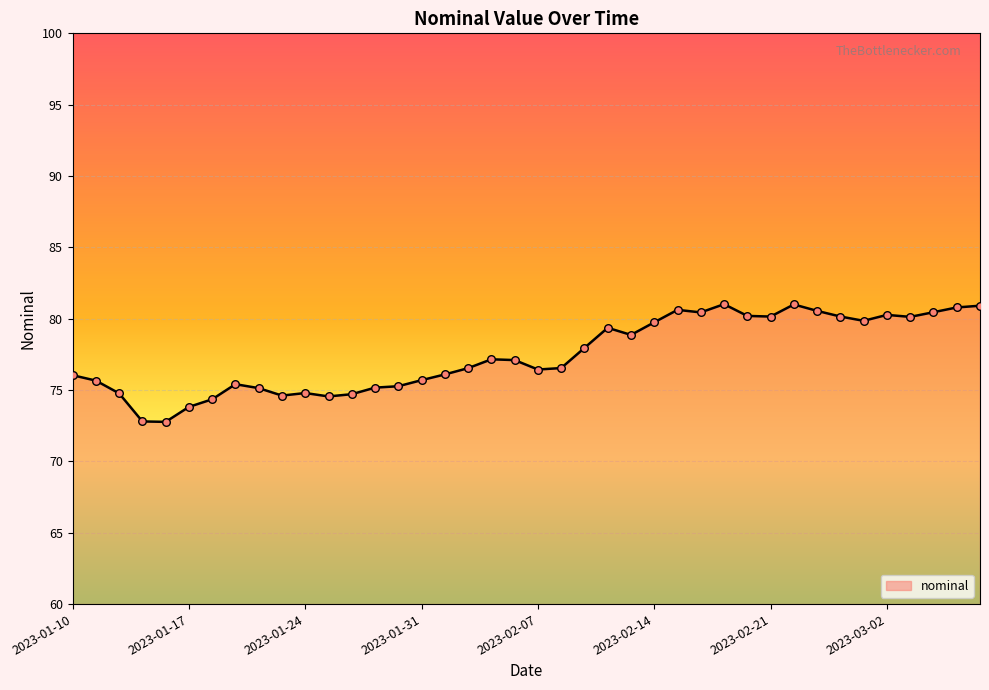

What is the maximum value shown in the chart?

81.0